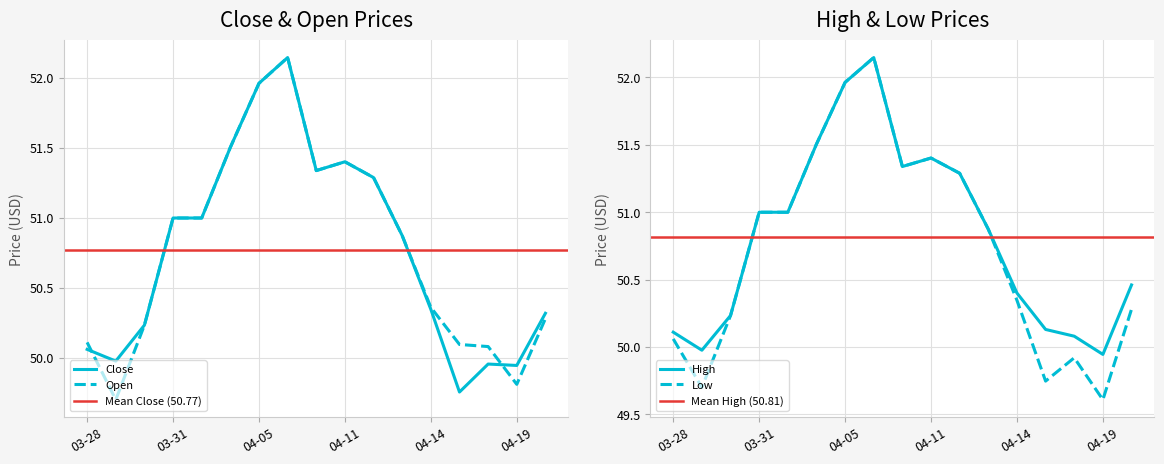

True or false: Low and Close intersect in this chart.

False